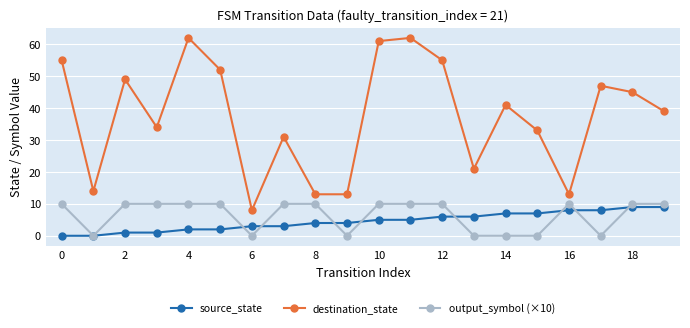

True or false: output_symbol (×10) has more than 0 interior local peaks.

True